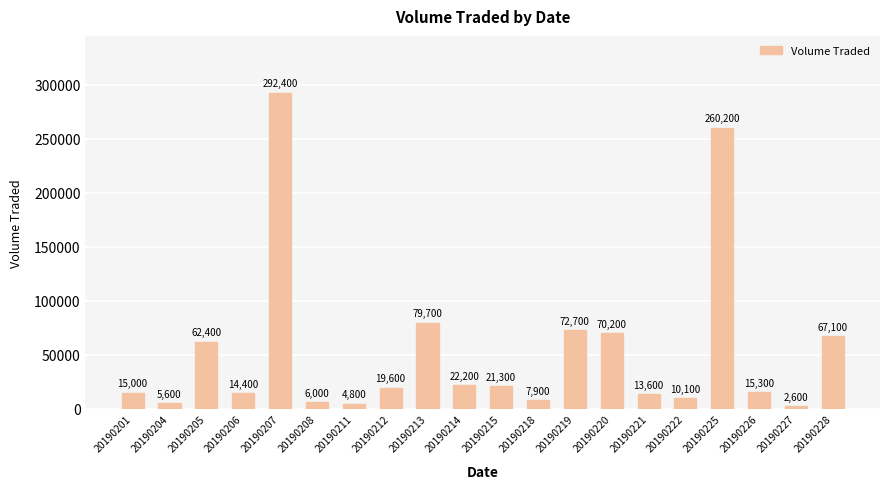

List the labels in order of value, smallest first.

20190227, 20190211, 20190204, 20190208, 20190218, 20190222, 20190221, 20190206, 20190201, 20190226, 20190212, 20190215, 20190214, 20190205, 20190228, 20190220, 20190219, 20190213, 20190225, 20190207